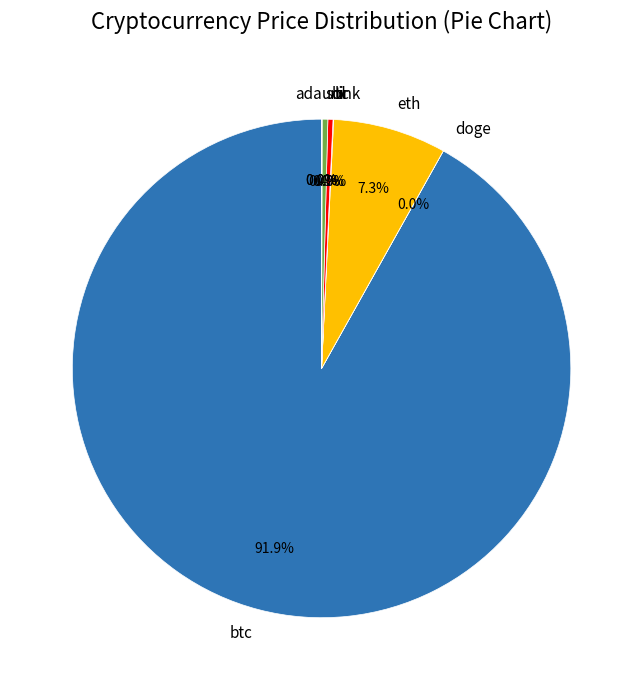

What percentage is NOT represented by eth?

92.7%